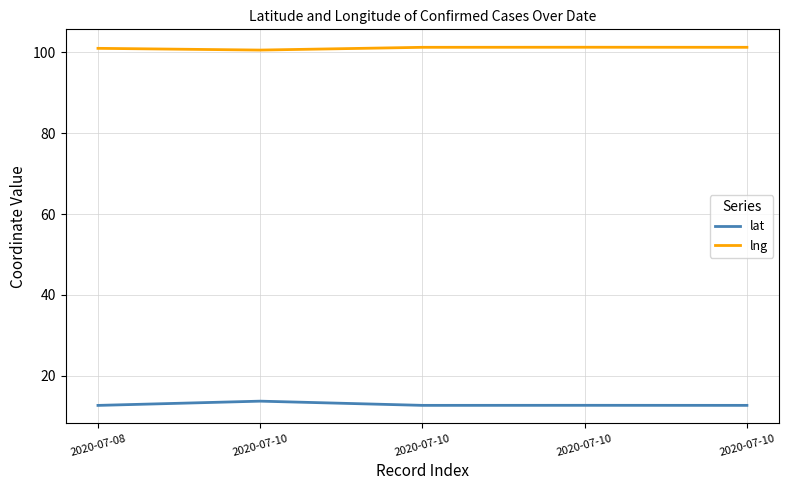

List the labels in order of lng value, largest first.

2020-07-10, 2020-07-10, 2020-07-10, 2020-07-08, 2020-07-10